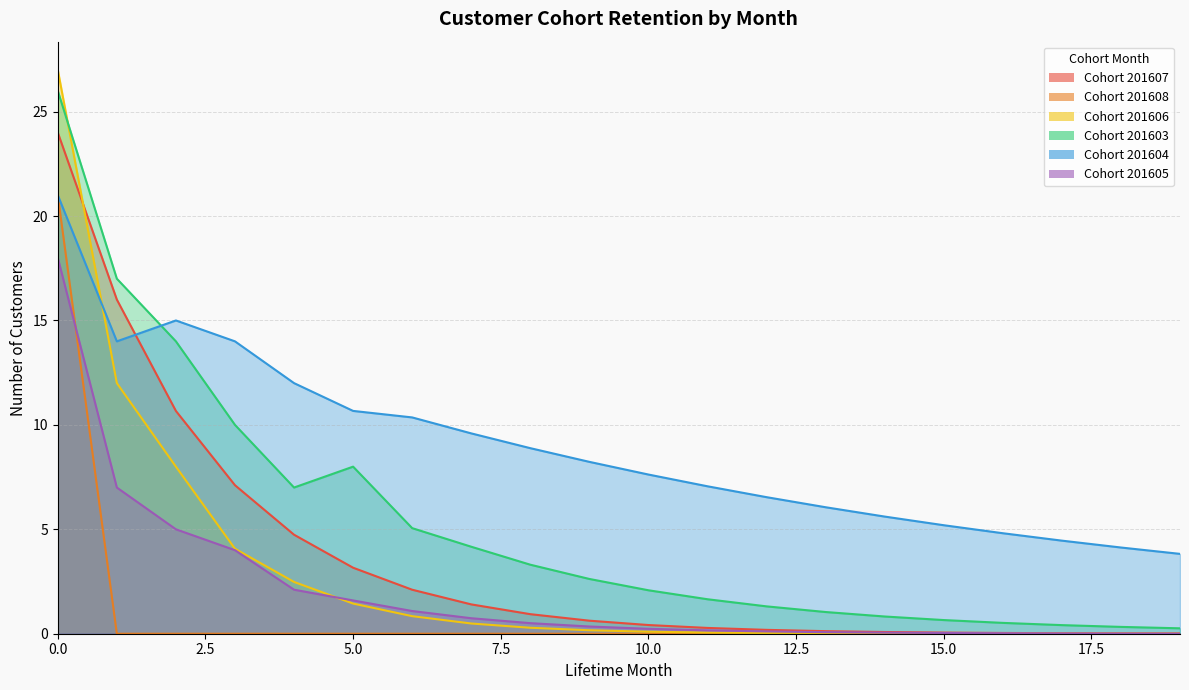

What is the difference between the 201606 values at 11 and 6?

0.8